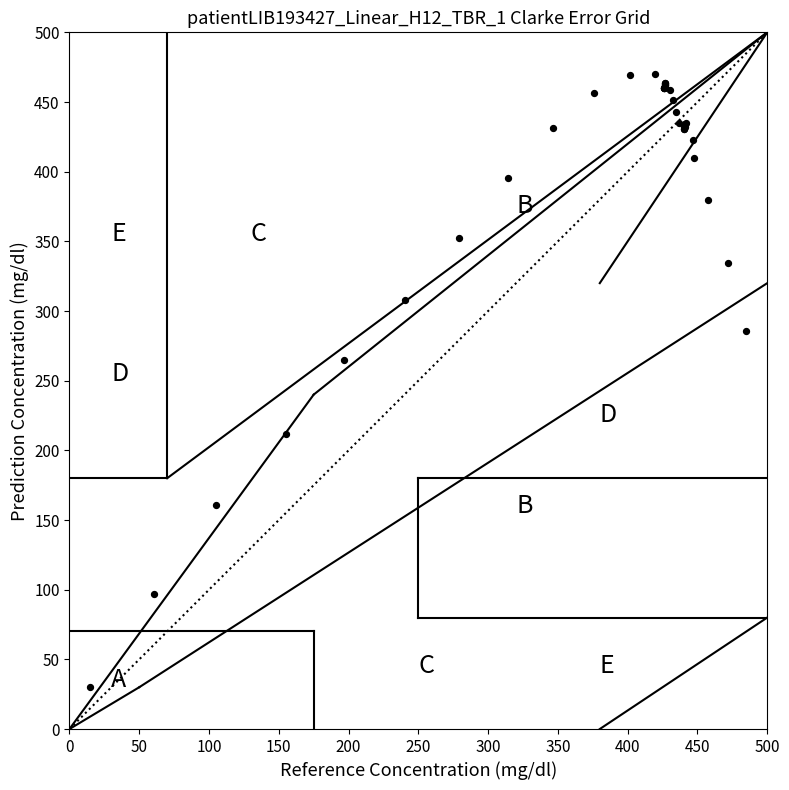

What Y value in the scatter plot is closest to 250?

264.8